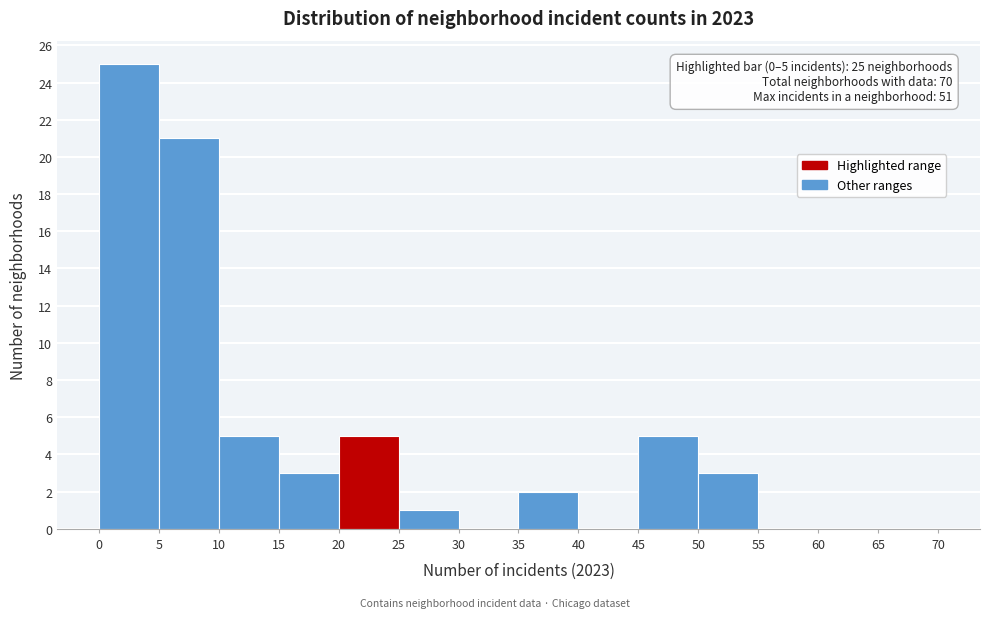

Over which range of the x-axis is the bar tallest?

0 to 5